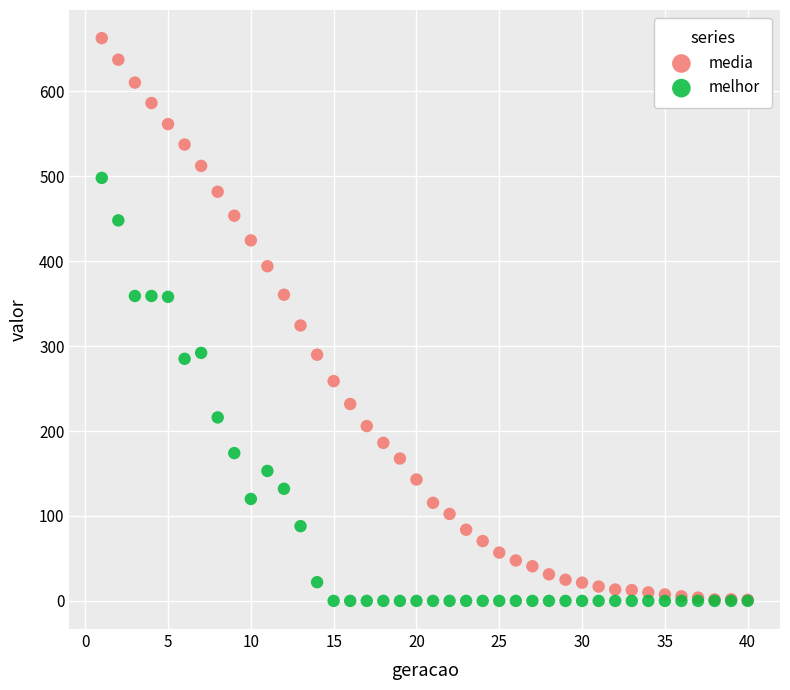

Which series has the widest spread of Y values?

media